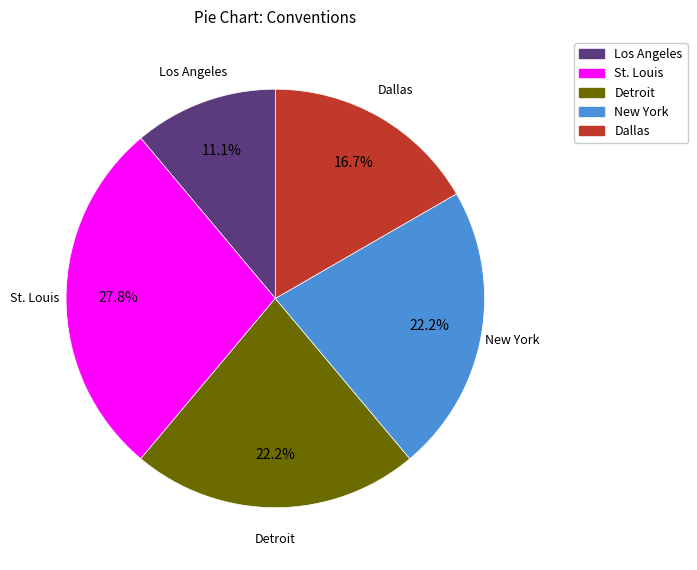

Combined, do New York and Dallas account for over 50%?

No